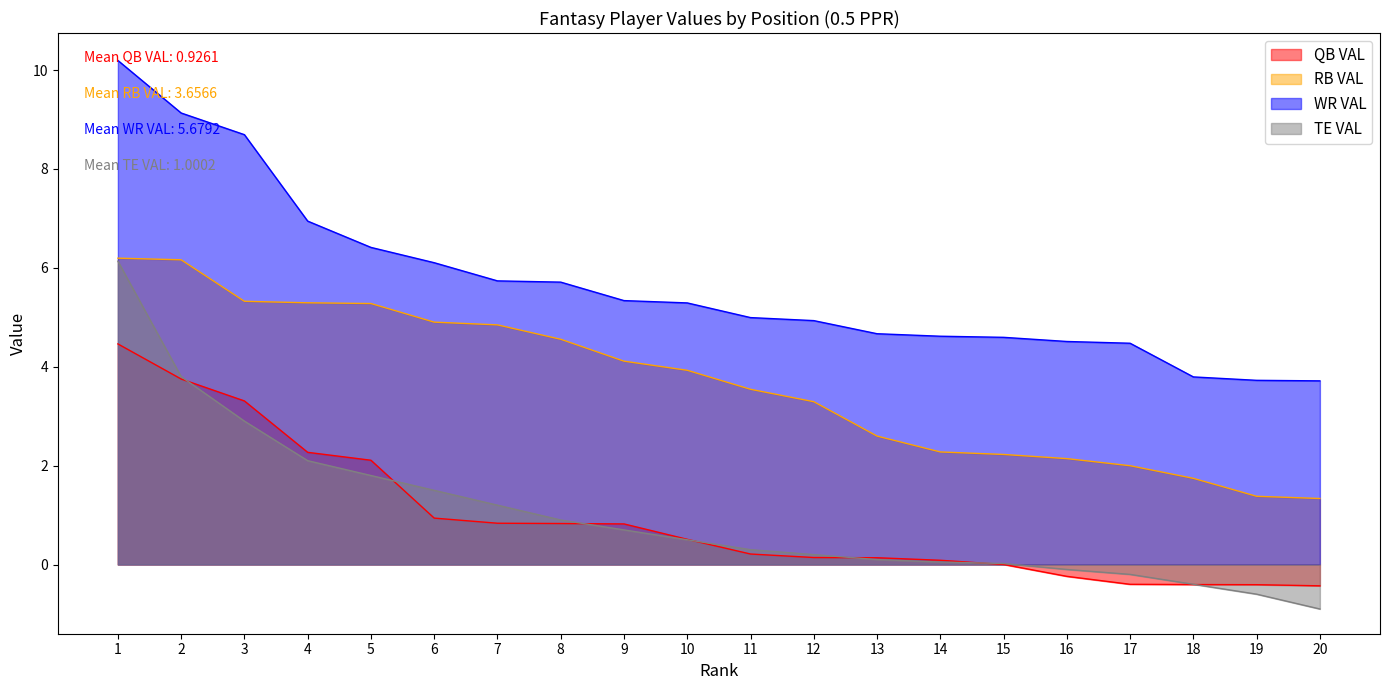

What is the difference between the second highest and minimum values in the QB VAL series?

4.2